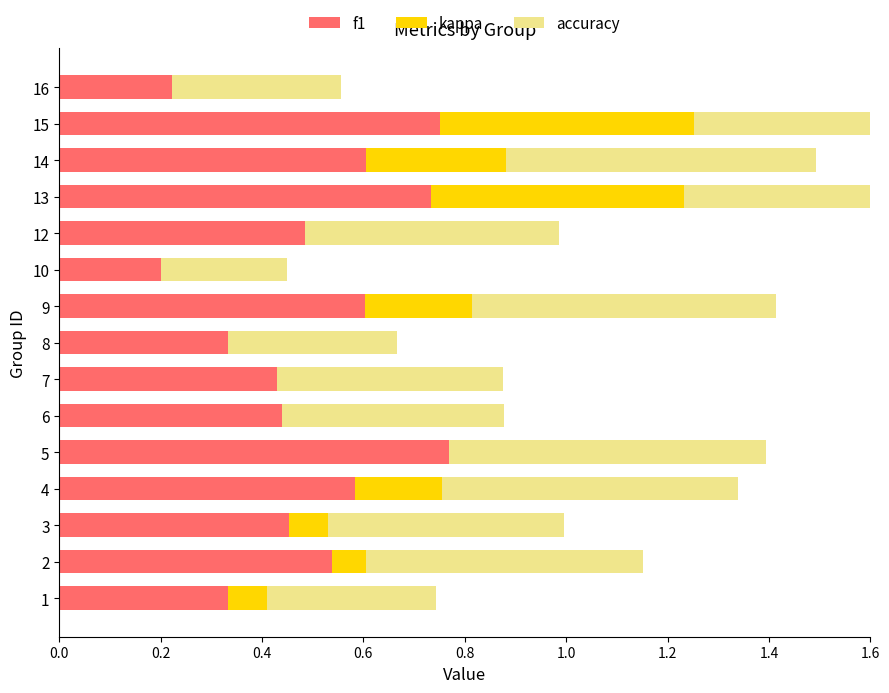

How many bars are there in total?

45